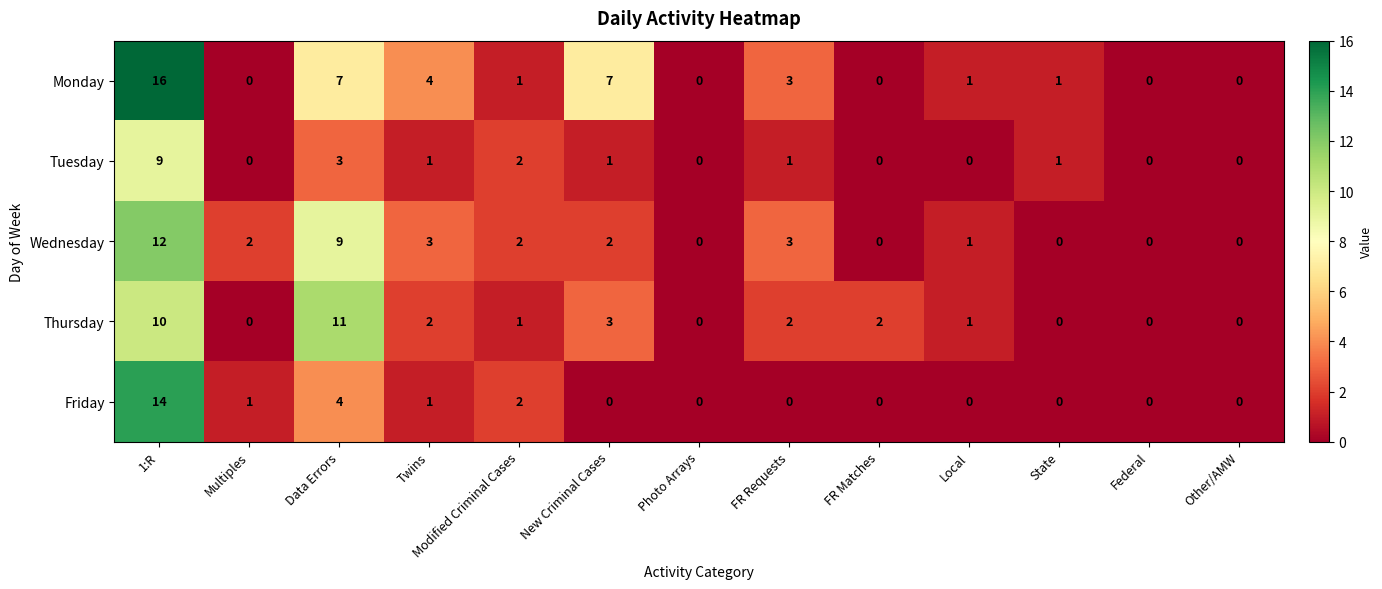

Which series has the largest total across all categories?

Monday